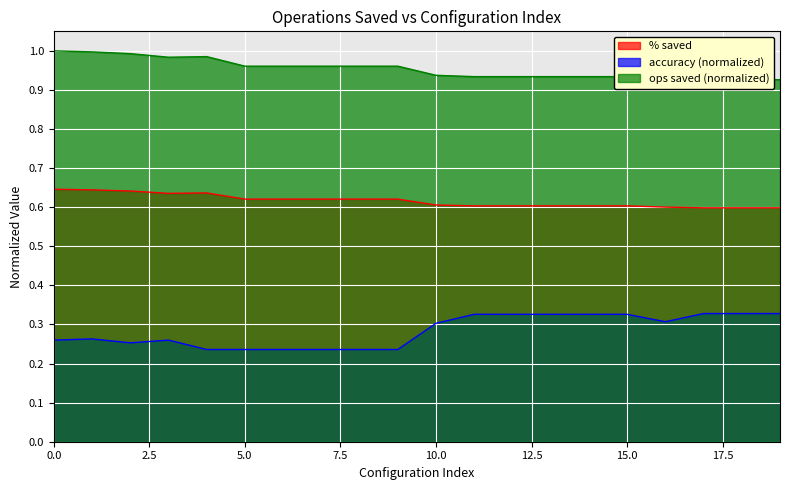

Which series has the widest spread of values?

accuracy